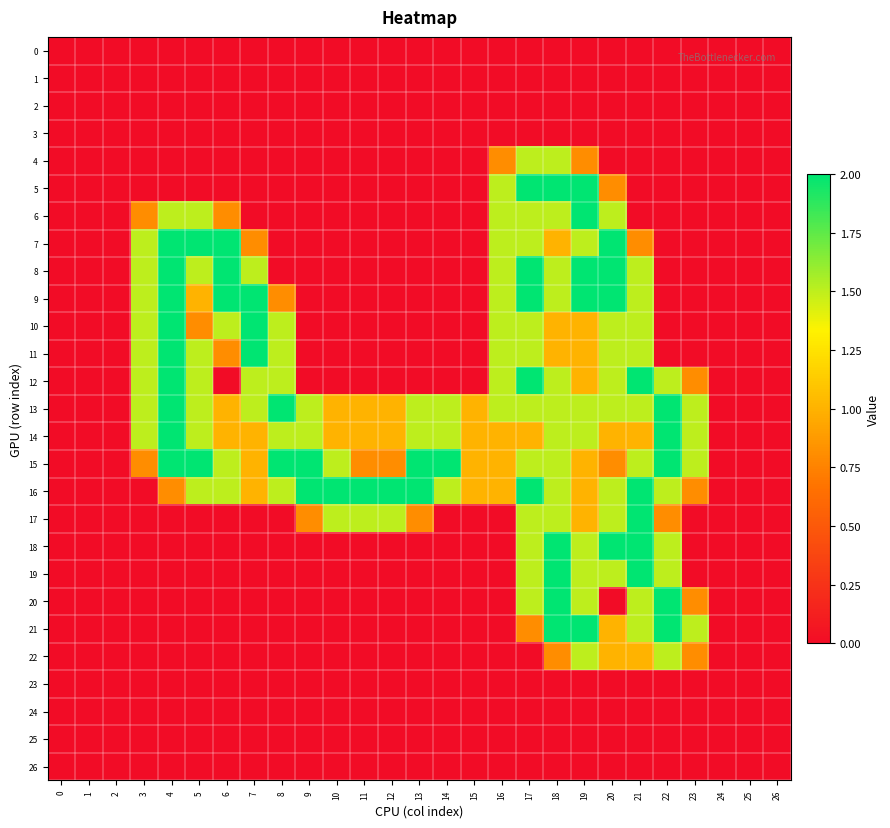

Rank the series by their maximum value, from highest to lowest.

5, 6, 7, 8, 9, 10, 11, 12, 13, 14, 15, 16, 17, 18, 19, 20, 21, 4, 22, 0, 1, 2, 3, 23, 24, 25, 26